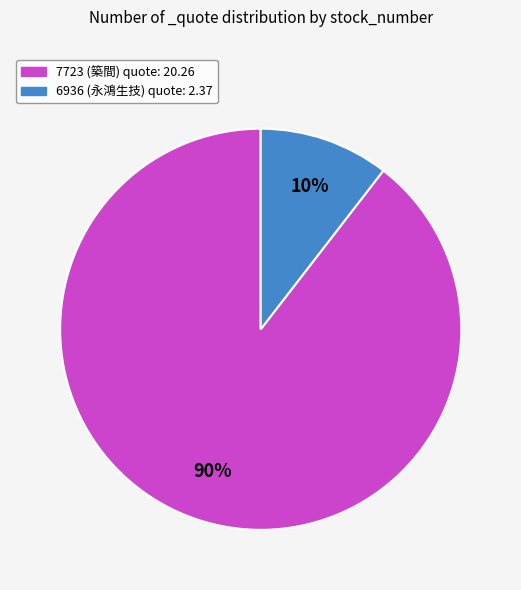

Count the number of slices in the pie.

2